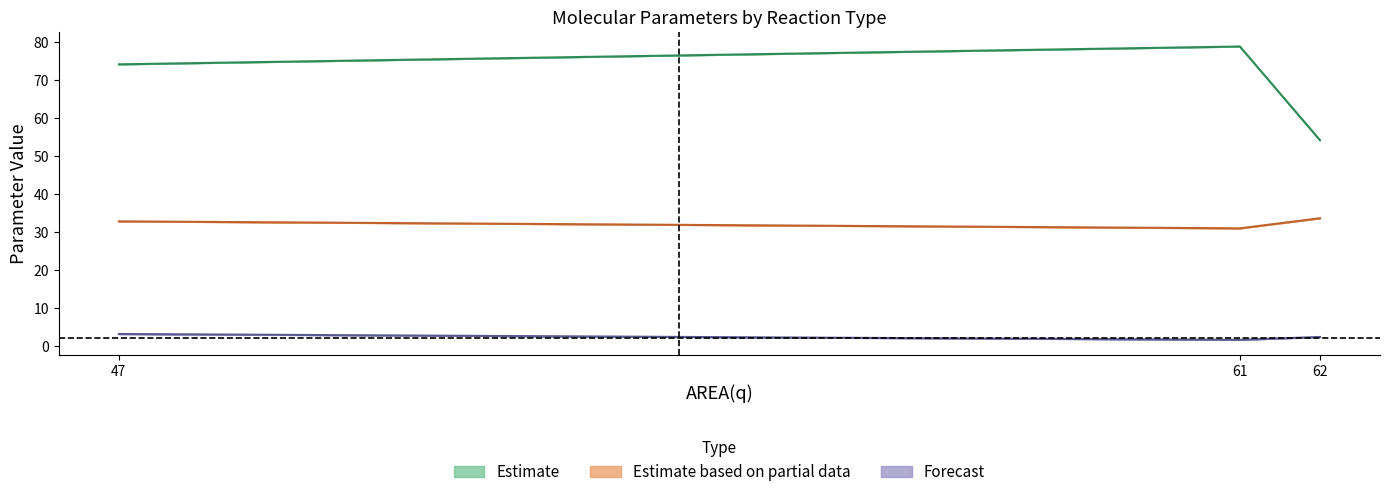

What is the minimum value shown in the chart?

1.7